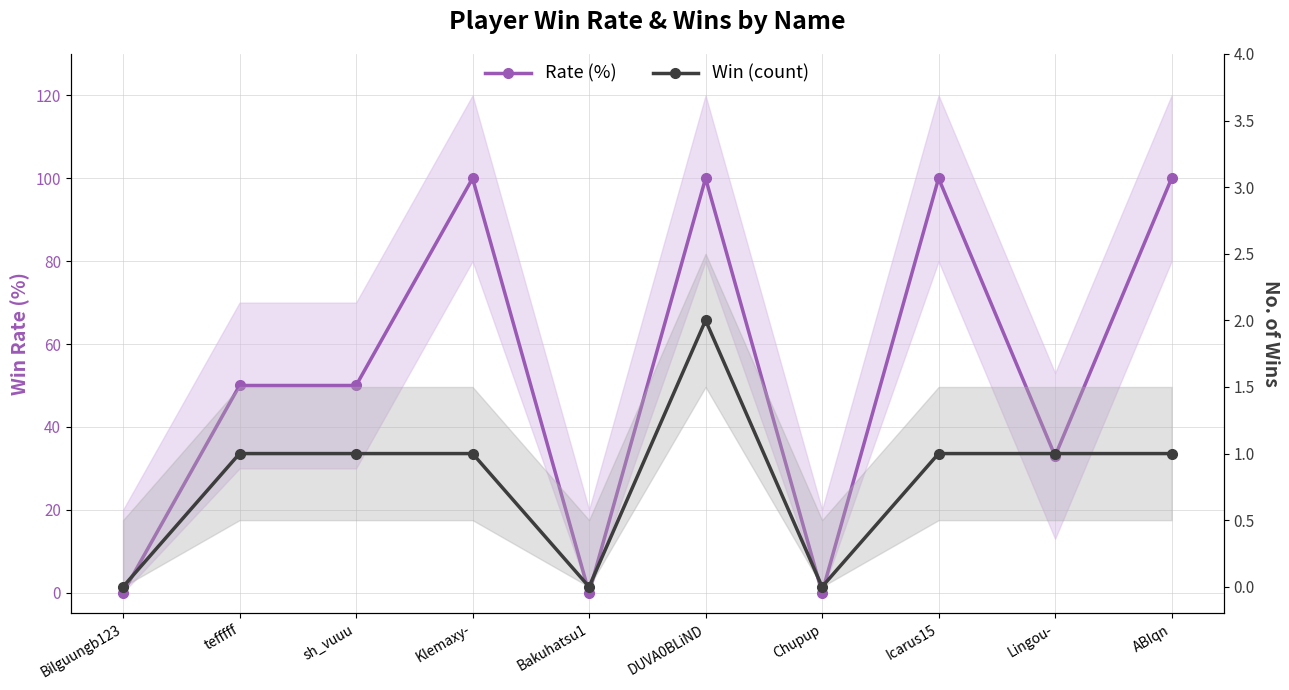

How many categories are shown in the chart?

10